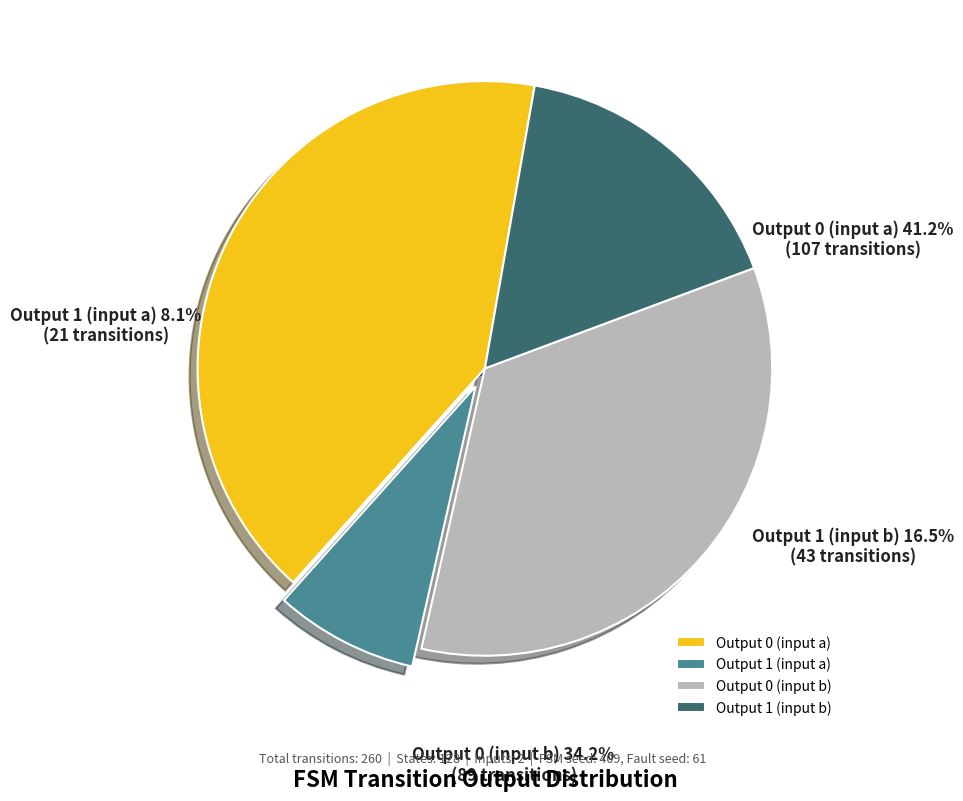

Rank the categories by value from highest to lowest.

output_symbol=0 (input a), output_symbol=0 (input b), output_symbol=1 (input b), output_symbol=1 (input a)